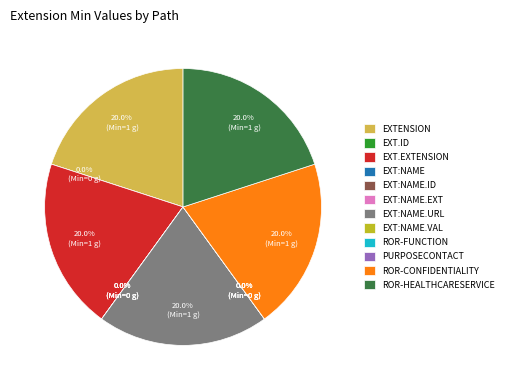

To the nearest percent, what is the average slice percentage?

8%